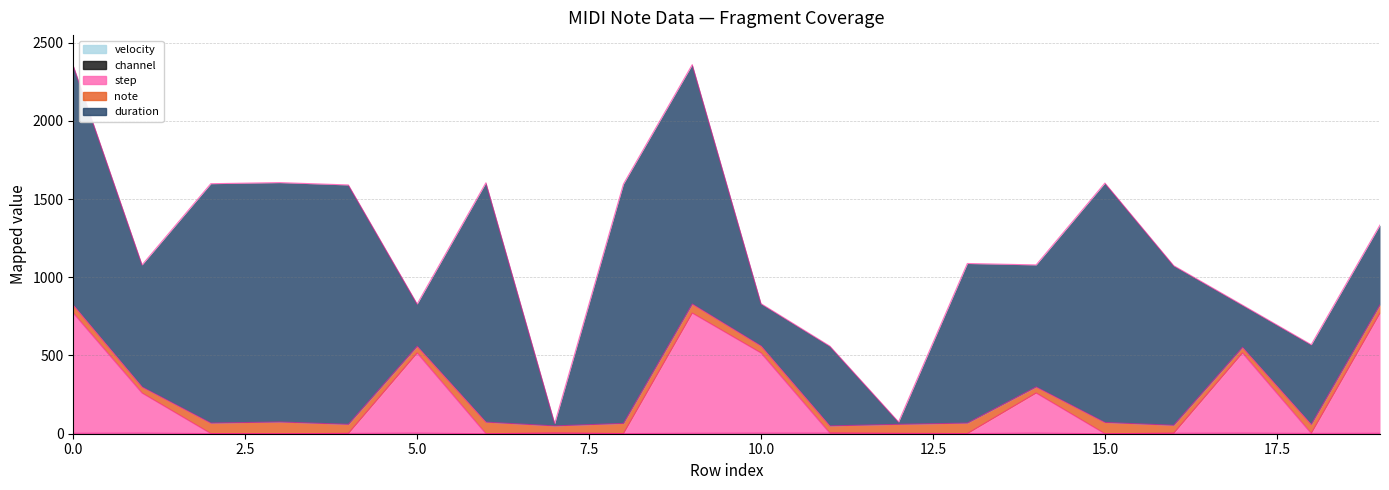

What is the spread (max minus min) of values at 1?

780